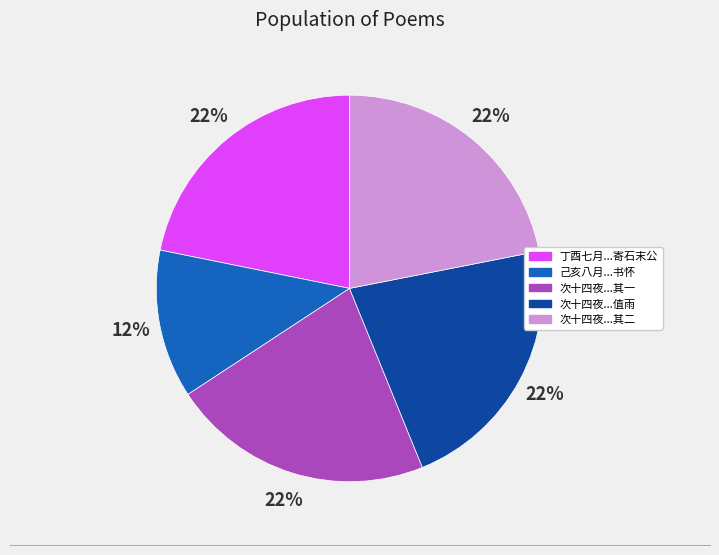

To the nearest percent, what is the difference between the largest and smallest slice percentages?

10%